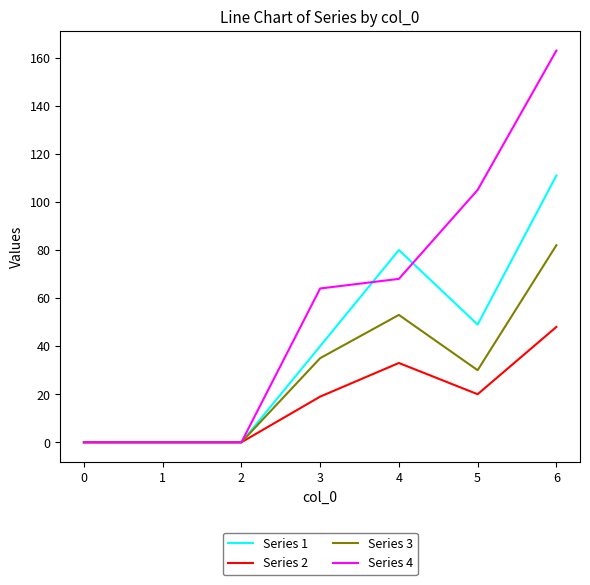

What is the maximum value shown in the chart?

163